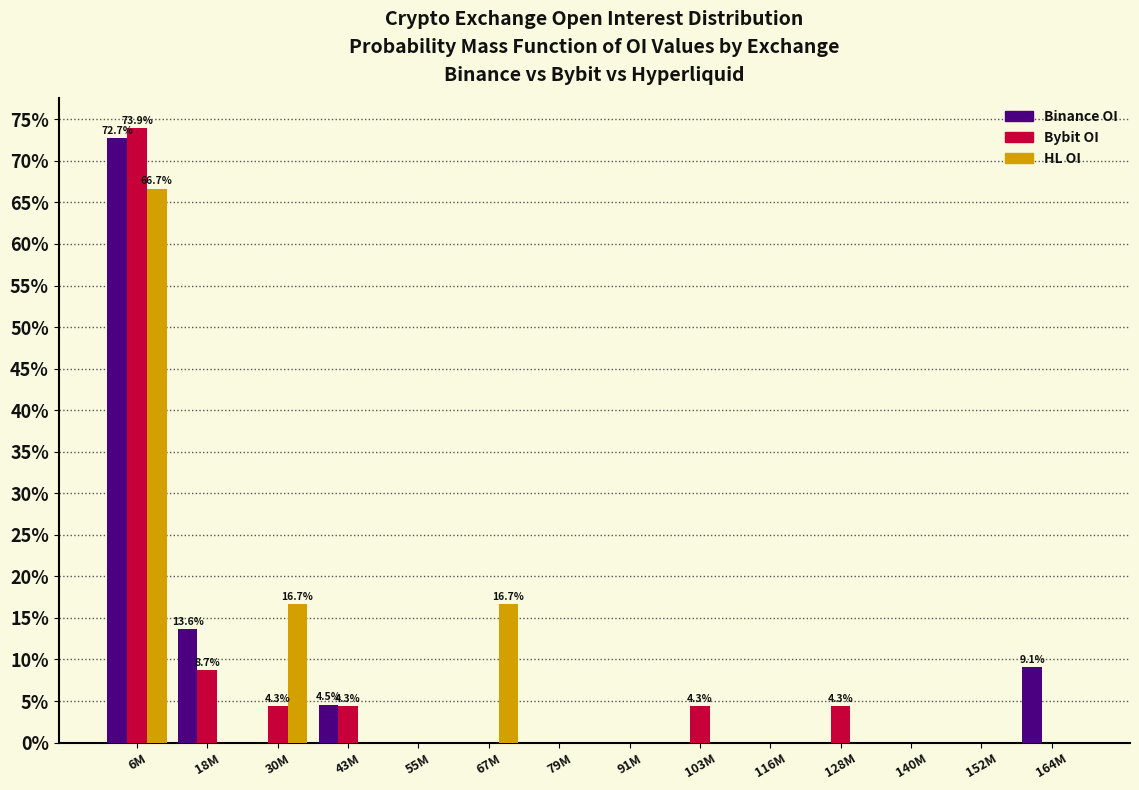

What is the greatest value displayed?

73.9